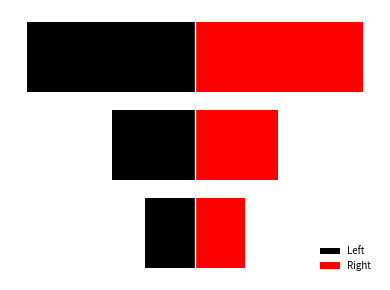

What is the difference between the Left values at 0 and 2?

477.8